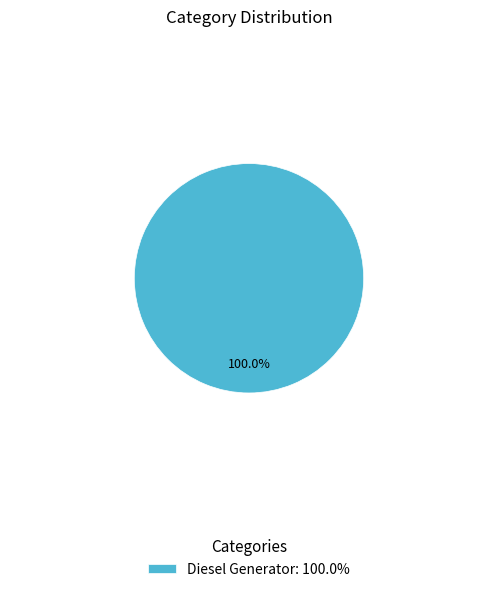

Does any single category account for the majority?

Yes